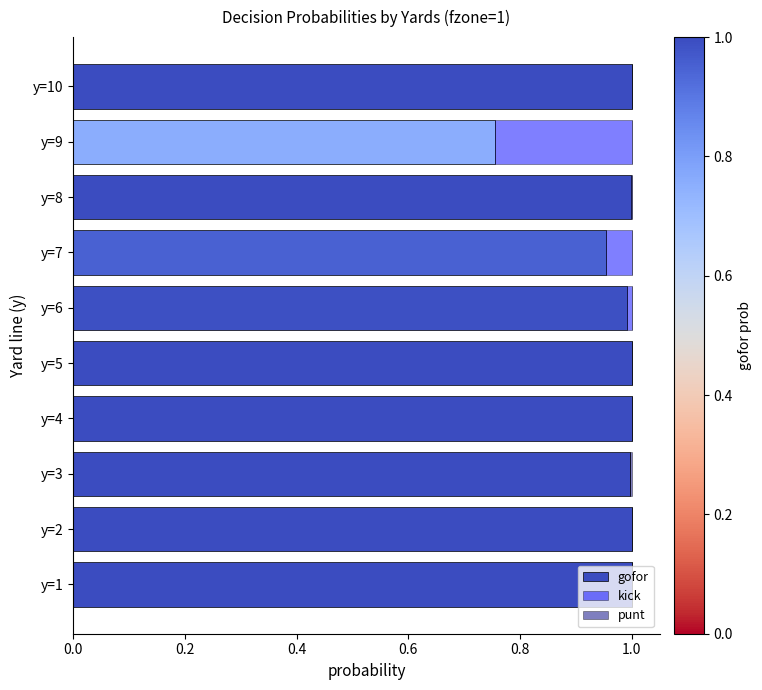

Reading right to left, extract all data points from this chart.

gofor: 1.0	0.8	1.0	1.0	1.0	1.0	1.0	1.0	1.0	1.0
kick: 0.0	0.2	0.0	0.0	0.0	0.0	0.0	0.0	0.0	0.0
punt: 0.0	0.0	0.0	0.0	0.0	0.0	0.0	0.0	0.0	0.0